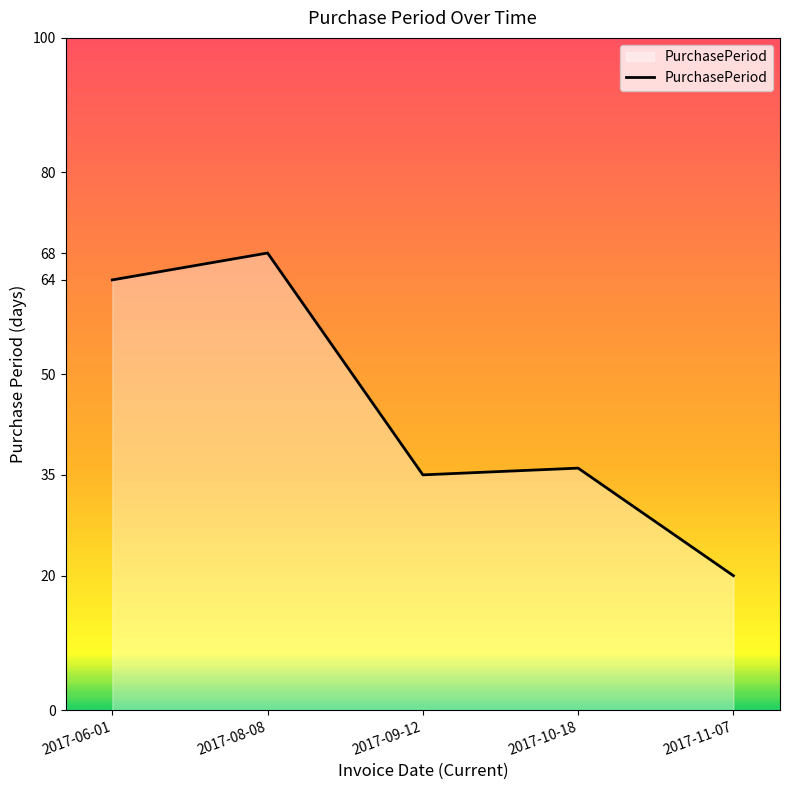

List the labels in order of value, largest first.

2017-08-08, 2017-06-01, 2017-10-18, 2017-09-12, 2017-11-07